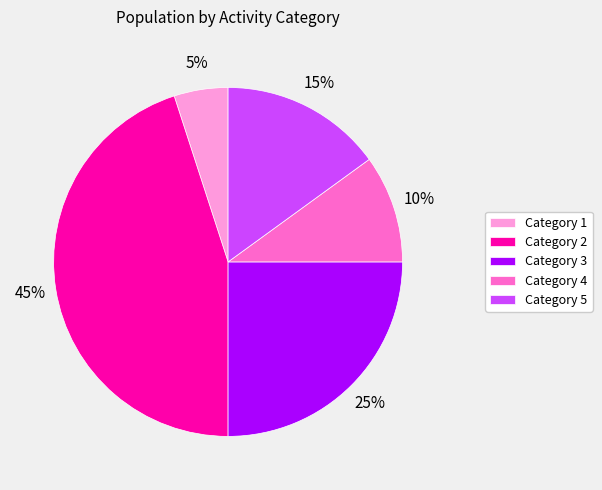

Is there a majority slice in this chart?

No